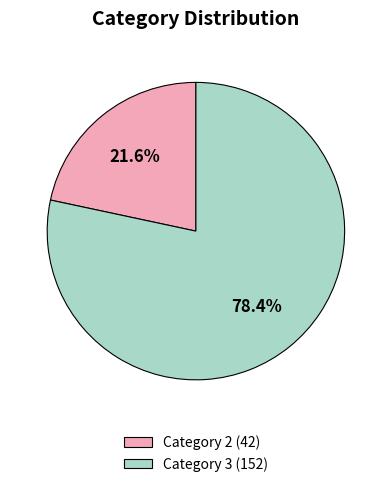

Which has a higher value, Category 2 (42) or Category 3 (152)?

Category 3 (152)